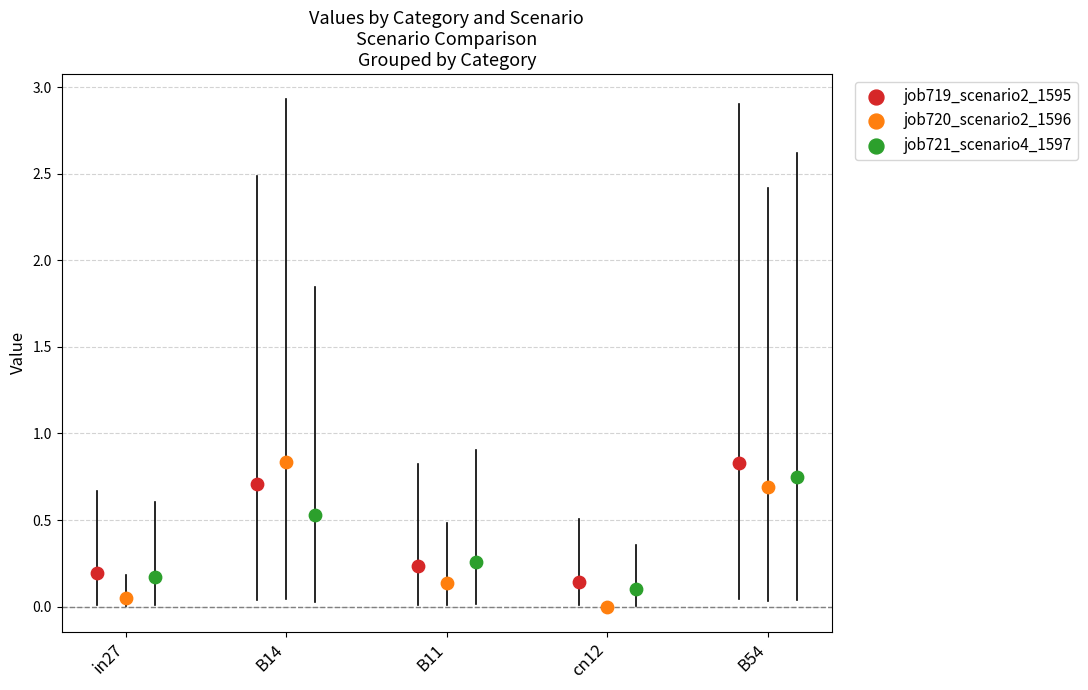

Which series has the largest Y range (max minus min)?

job720_scenario2_1596